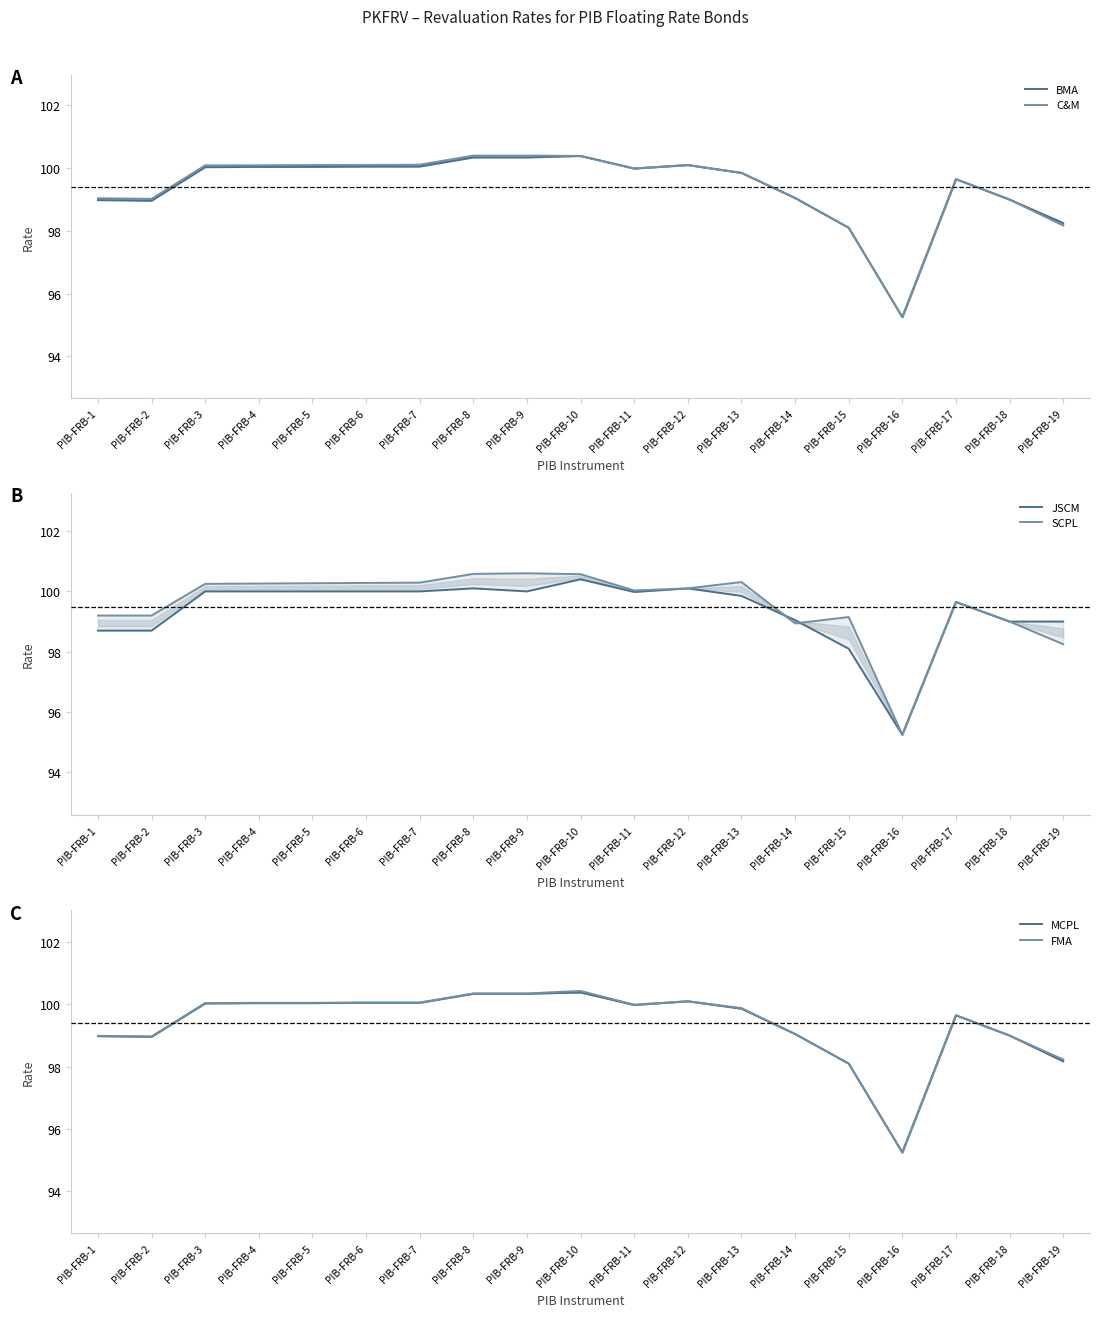

True or false: FMA has a value of 21.9 at PIB-FRB-8.

False